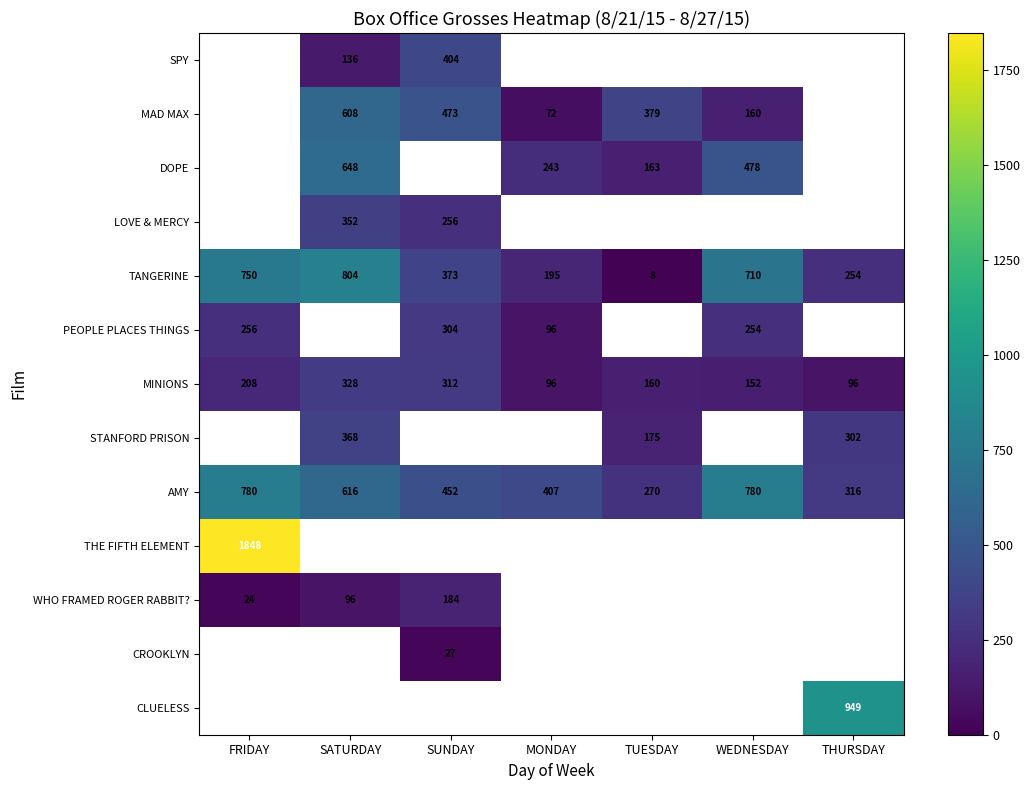

Which category has the lowest value across all series?

TUESDAY